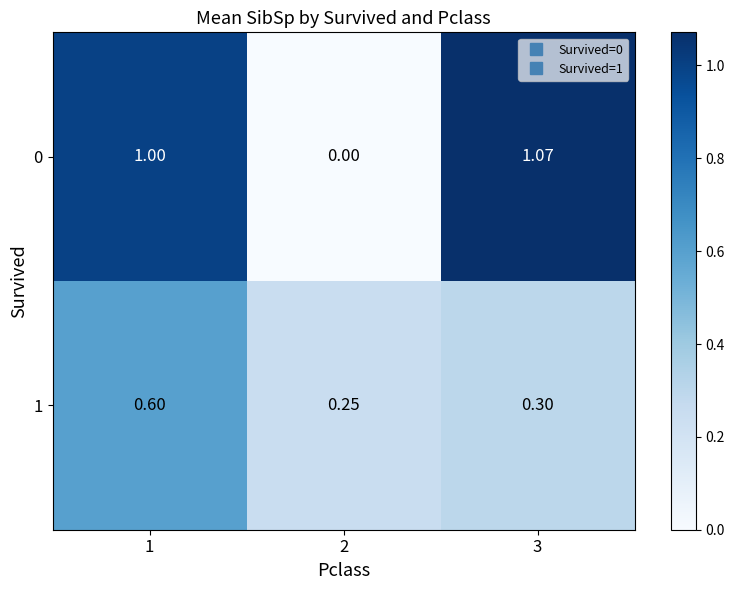

How many categories are shown in the chart?

3